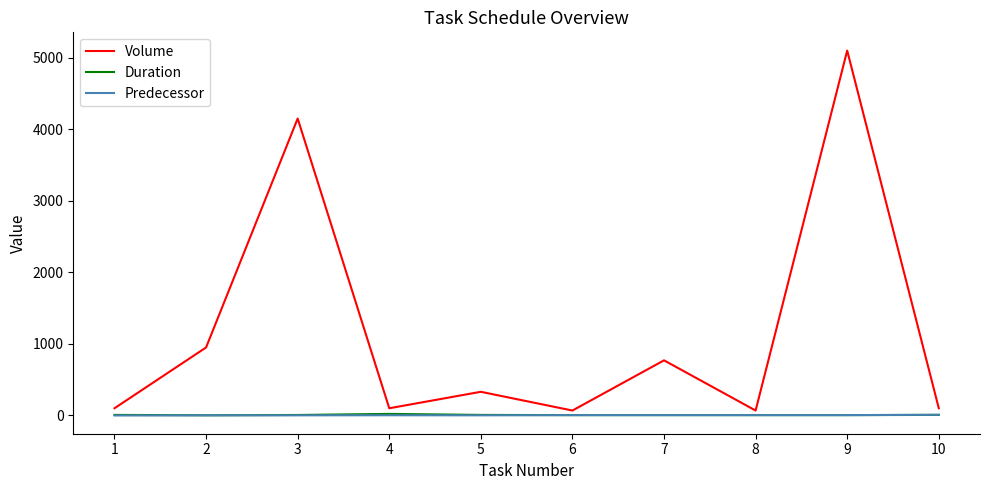

How many lines are shown in the chart?

3